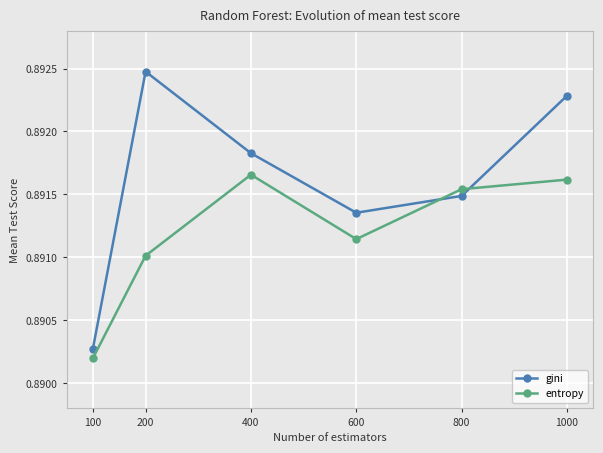

How many times do gini and entropy cross each other?

2